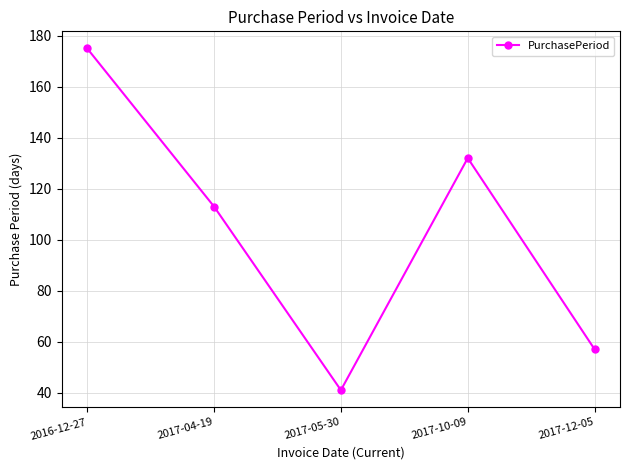

True or false: there are more than 0 points higher than both neighbors.

True